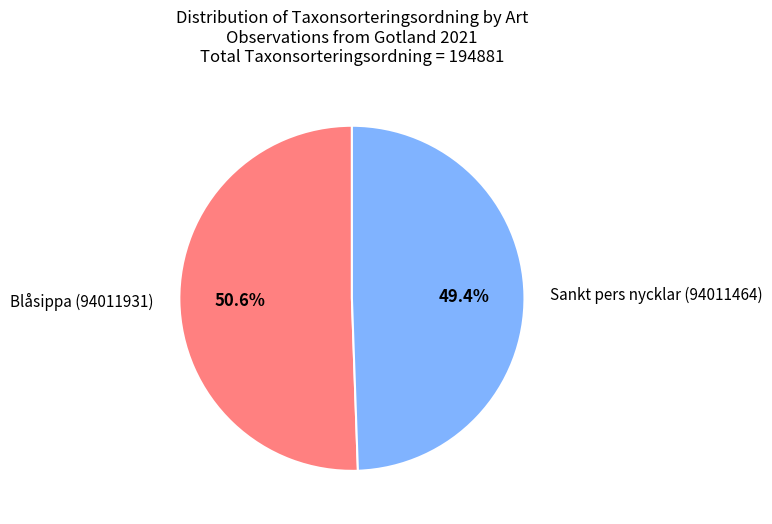

To the nearest percent, what is the difference between the Blåsippa (94011931) and Sankt pers nycklar (94011464) slice percentages?

1%